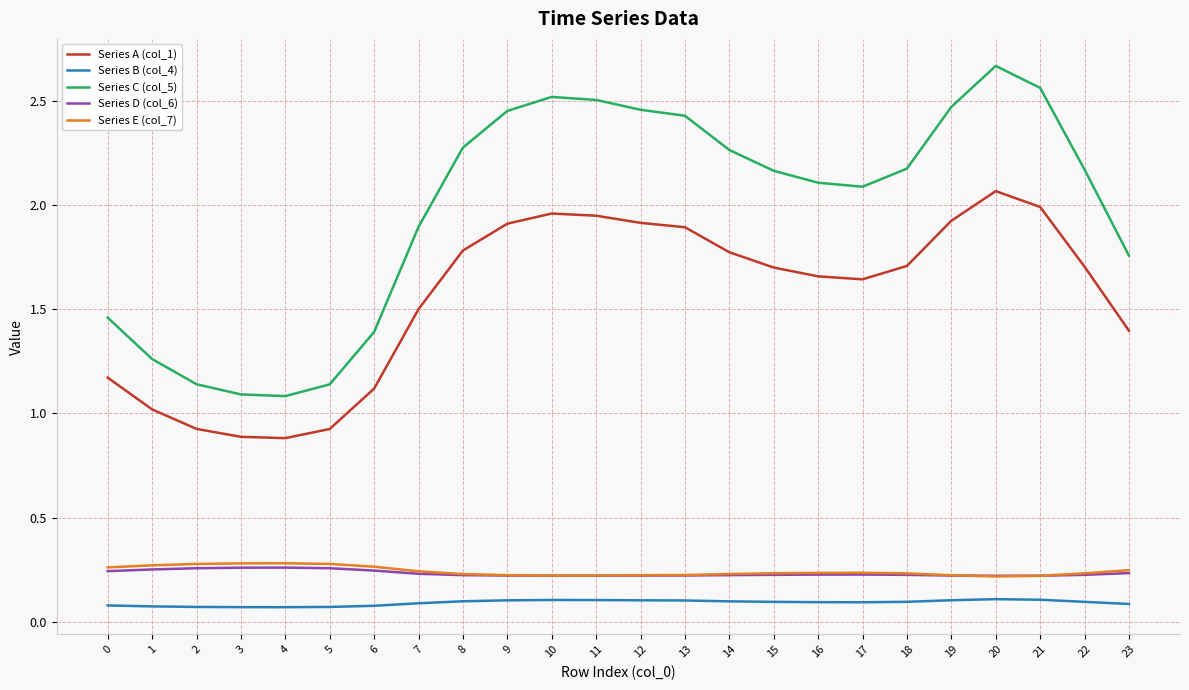

True or false: Series C (col_5) and Series B (col_4) cross at least once.

False